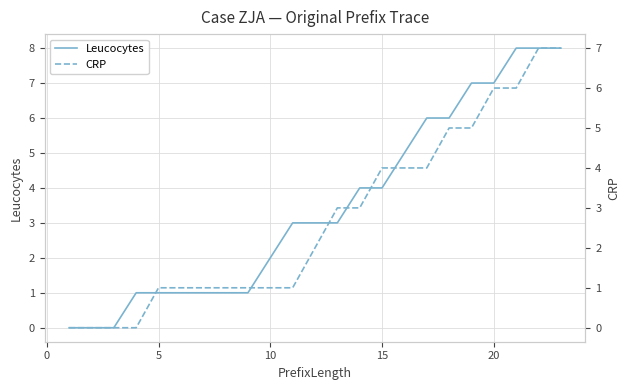

The value of Leucocytes at 5 is 1. True or false?

True